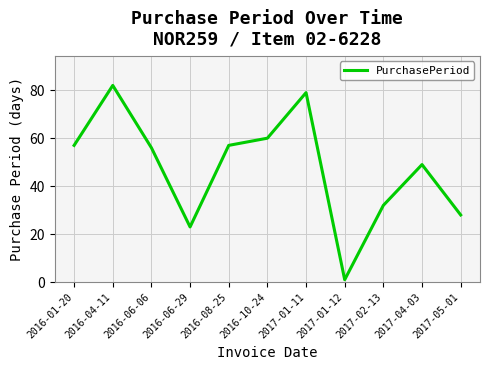

Where does the data first go above 56?

2016-01-20